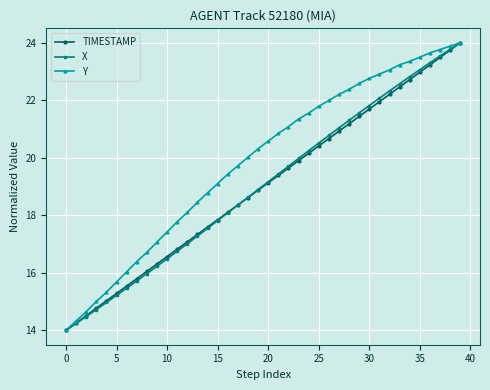

Which series has the largest total across all categories?

Y